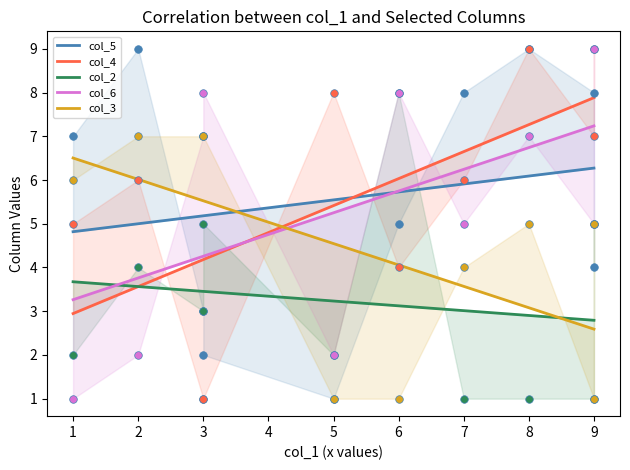

Which series has the largest Y range (max minus min)?

col_4